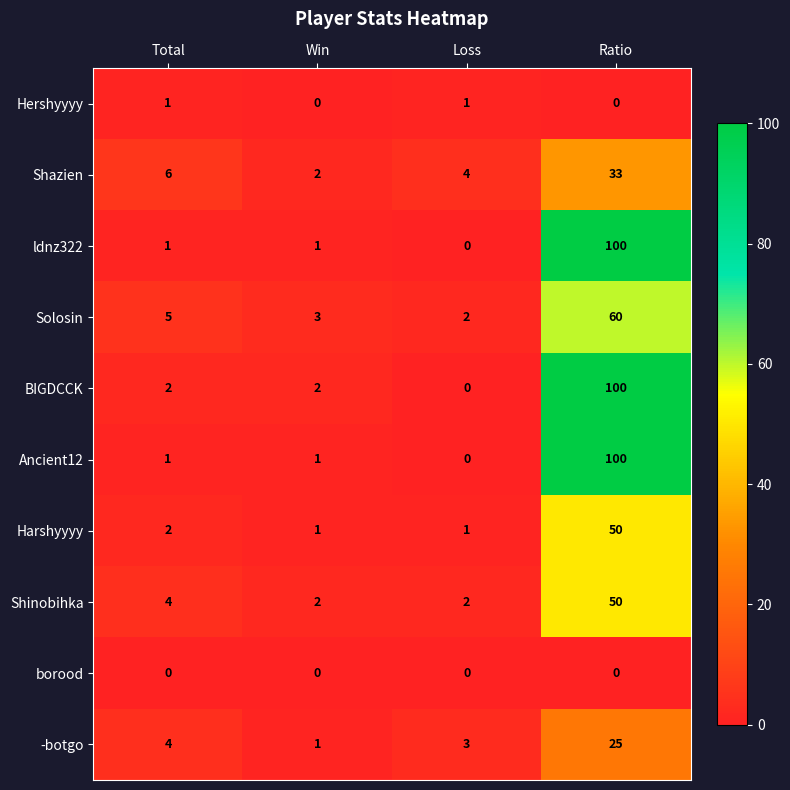

At which label is Shinobihka closest to 26?

Total